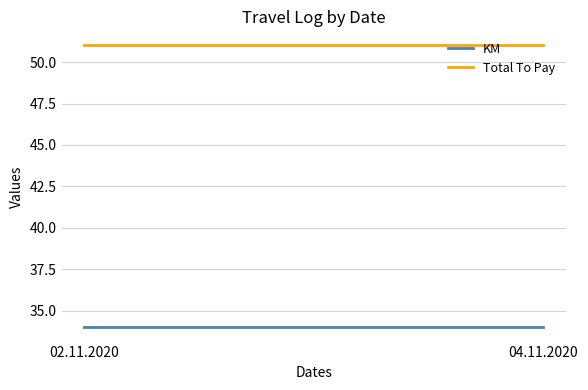

Is the value of Total To Pay at 02.11.2020 greater than the value of KM at 04.11.2020?

Yes